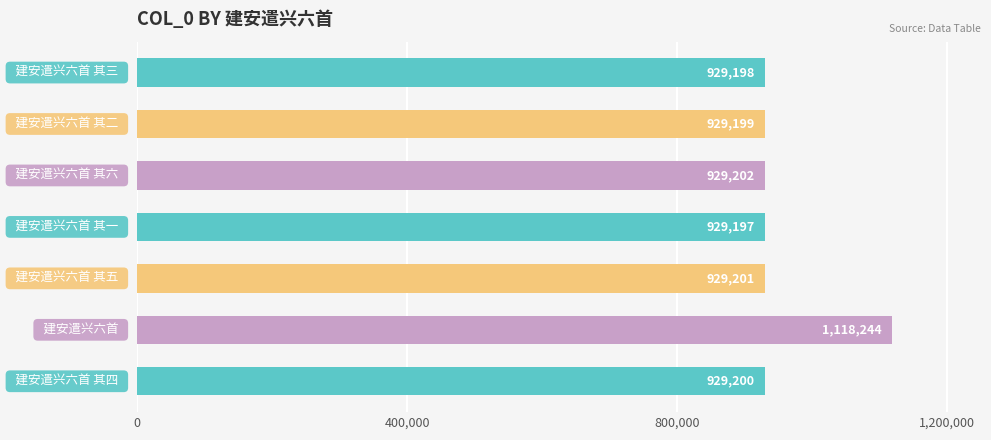

What is the greatest value displayed?

1118244